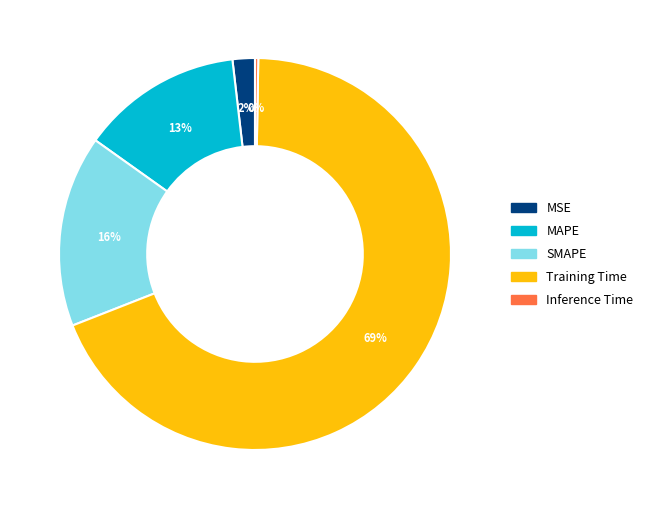

To the nearest percent, what is the difference between the largest and smallest slice percentages?

69%